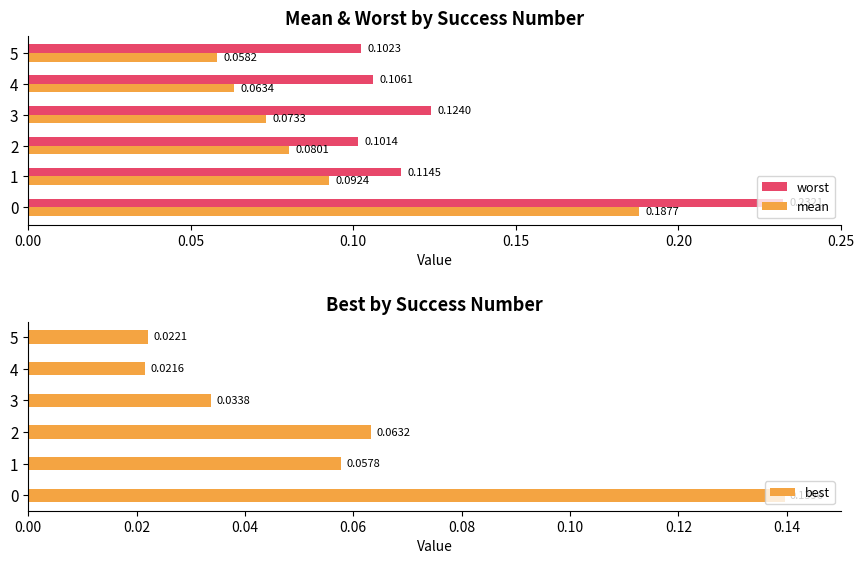

What is the approximate value of mean at 0.15?

0.1